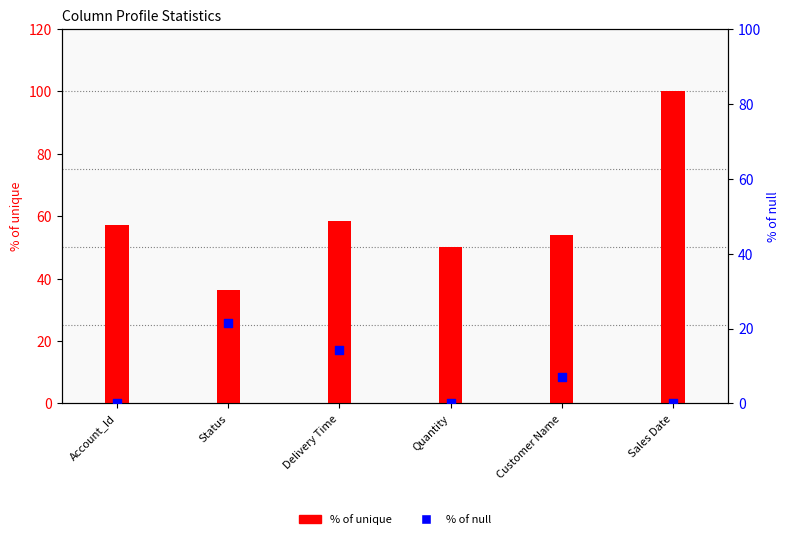

Which series reaches the minimum Y coordinate?

% of null